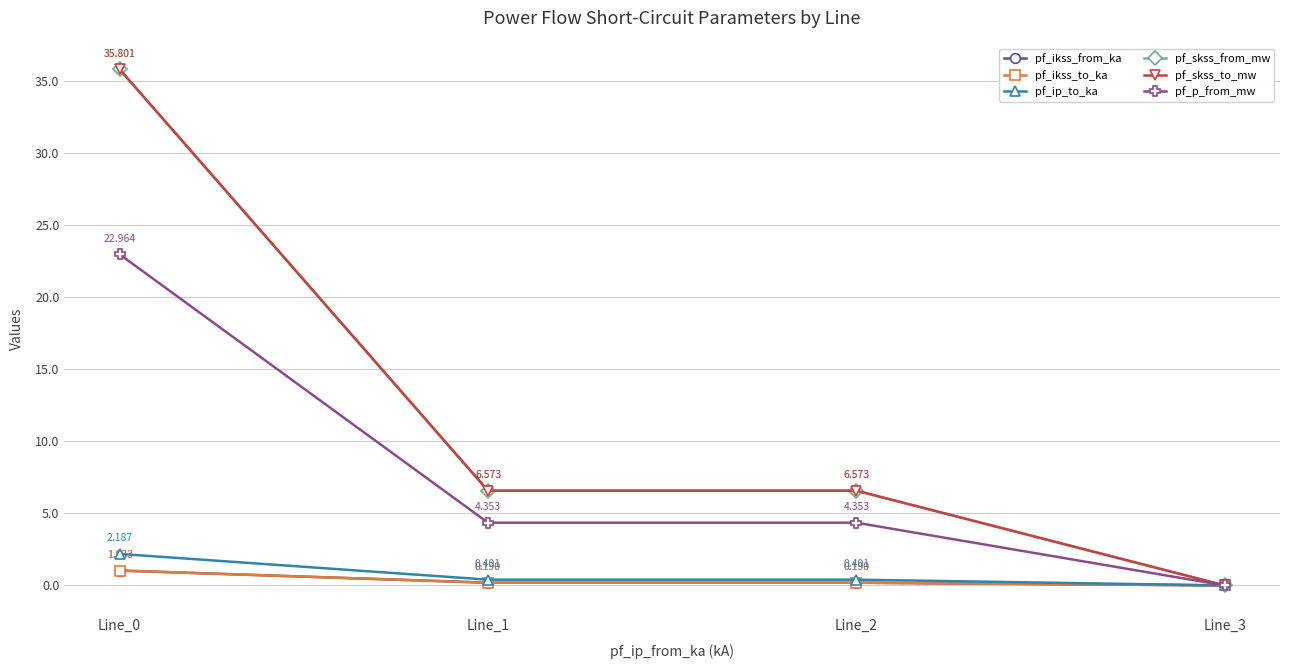

At which category does pf_ikss_from_ka reach its first local peak?

Line_2